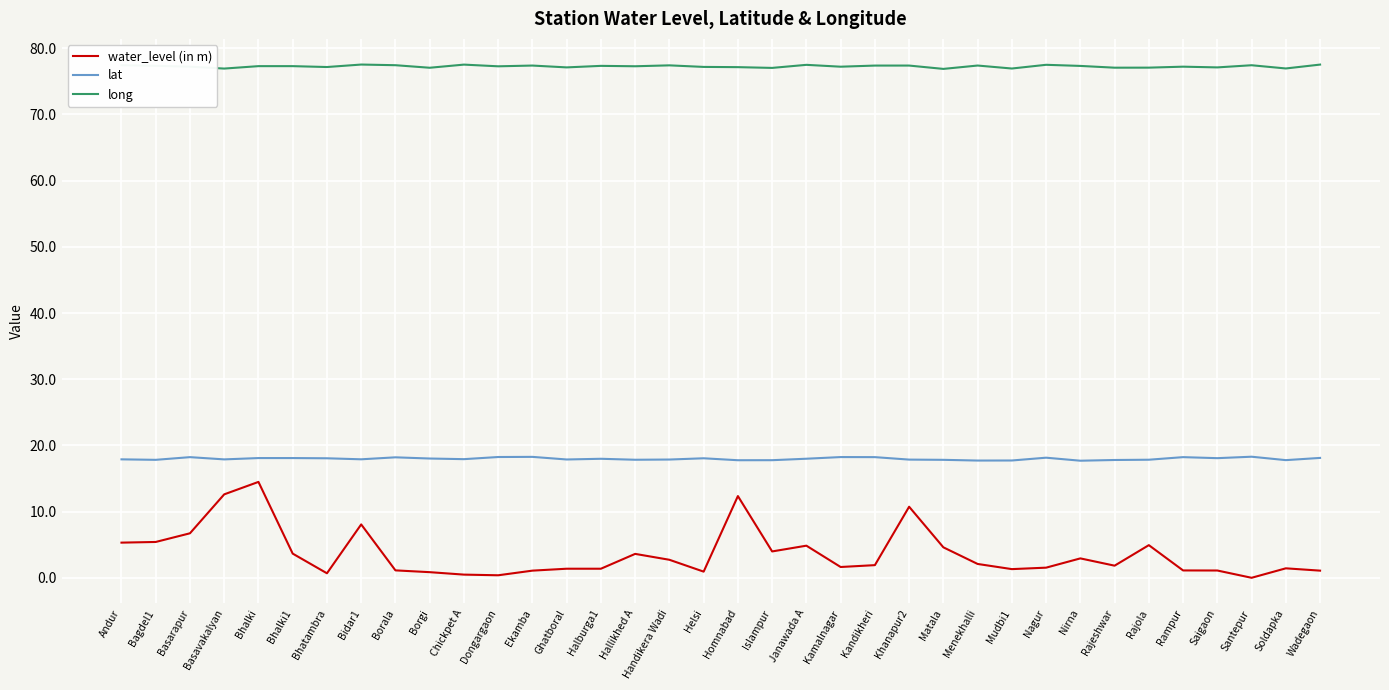

List the series in order of their peak value, lowest first.

water_level (in m), lat, long